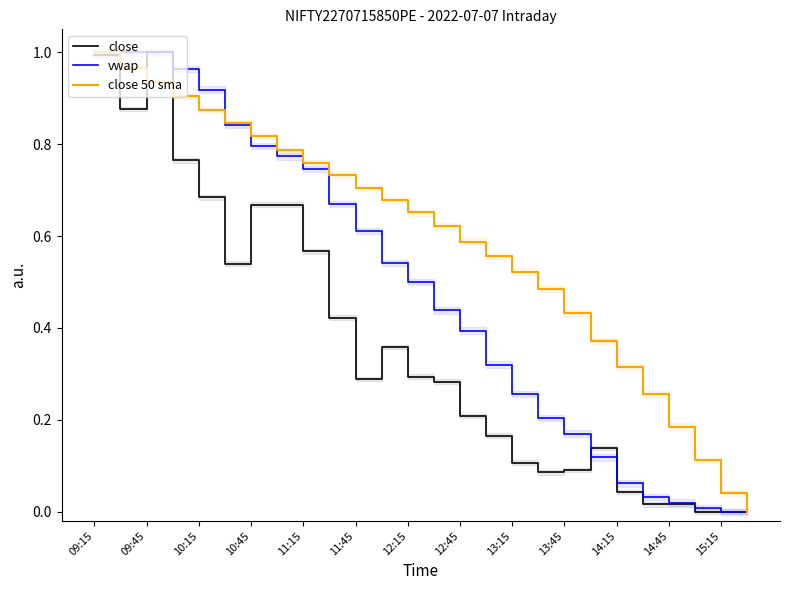

Which series has the largest range (max minus min)?

close